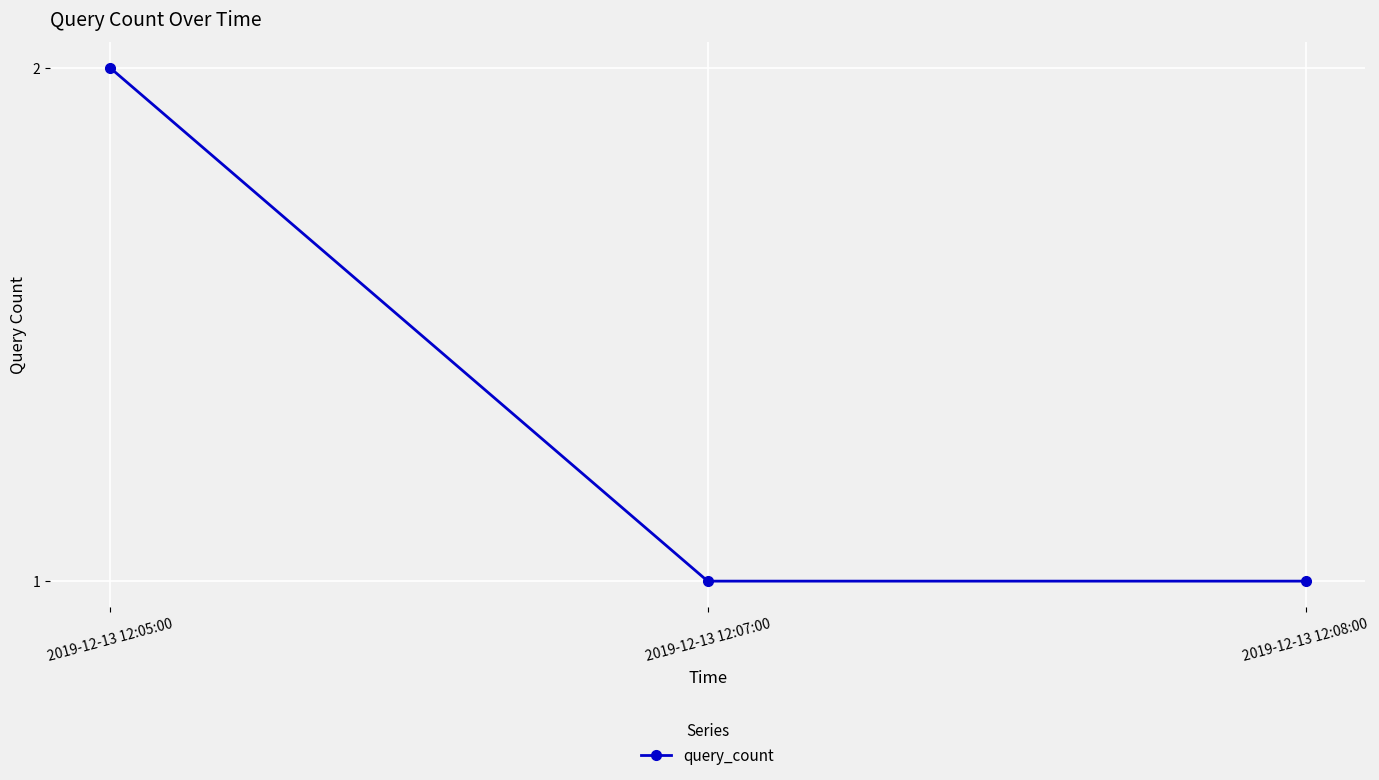

At which category does the chart reach its peak across all series?

2019-12-13 12:05:00